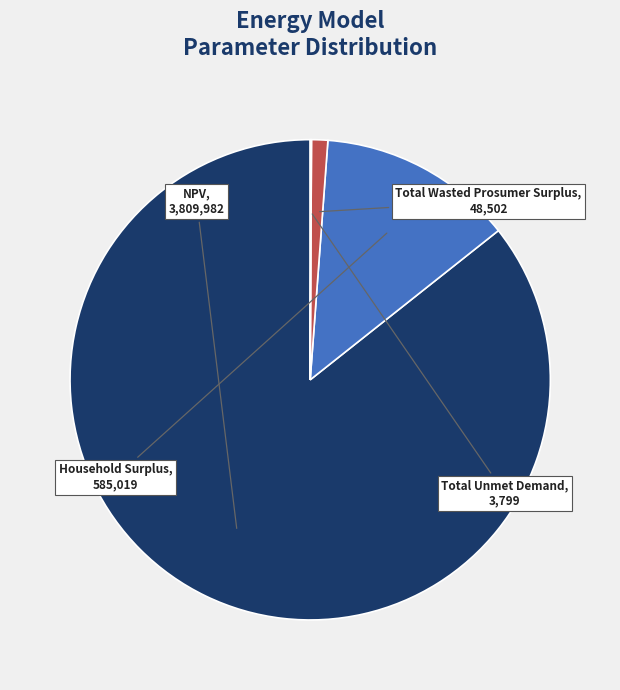

Is there a majority slice in this chart?

Yes